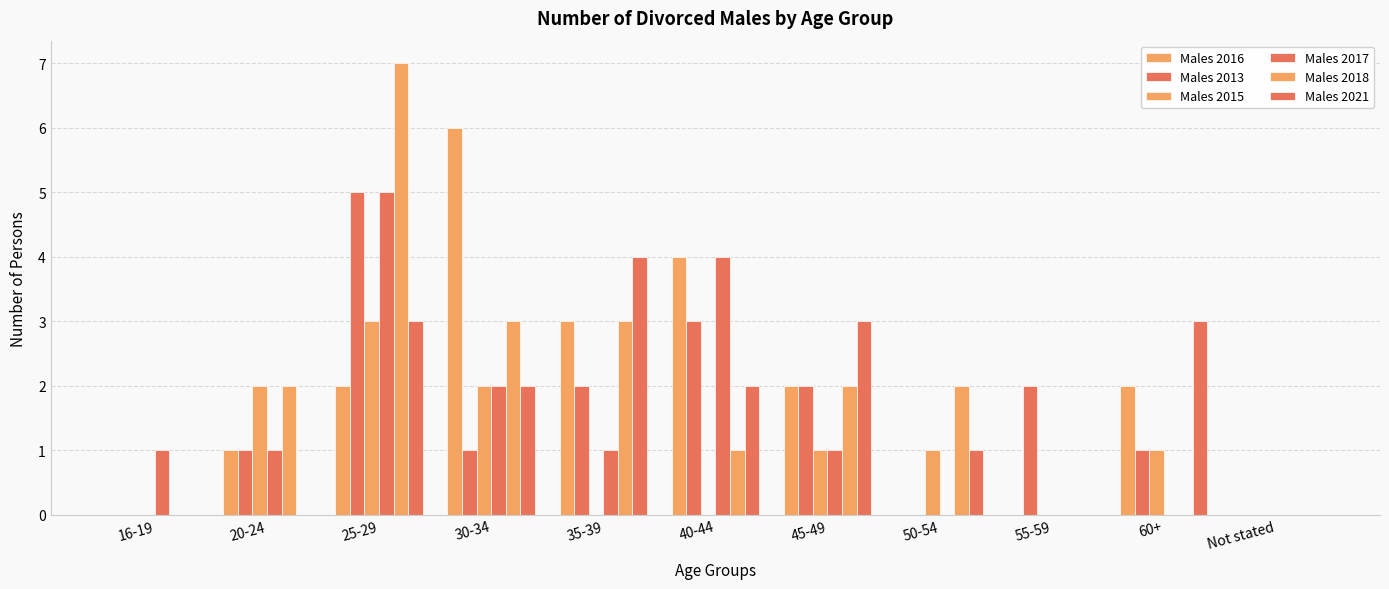

How many data points does each series have?

11